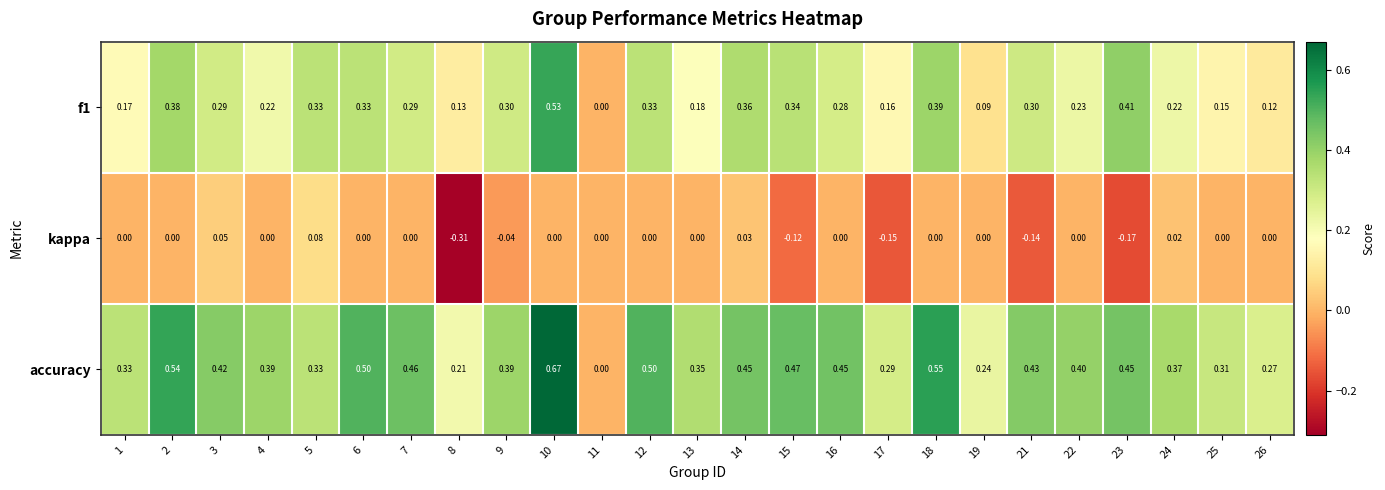

Between 12 and 26, which series saw the biggest shift?

accuracy